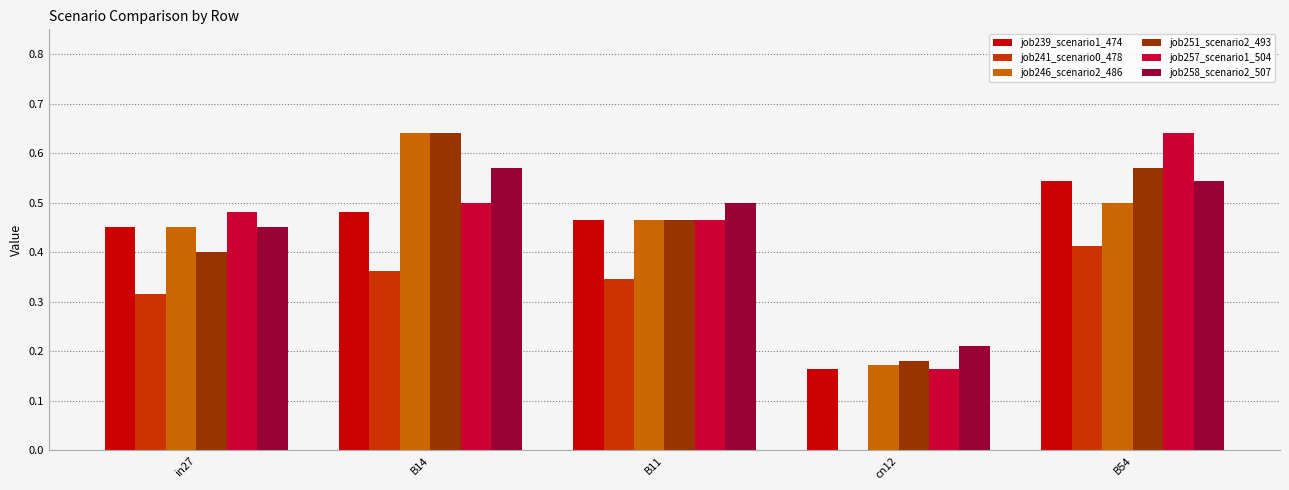

Which series changed the most between in27 and B14?

job251_scenario2_493